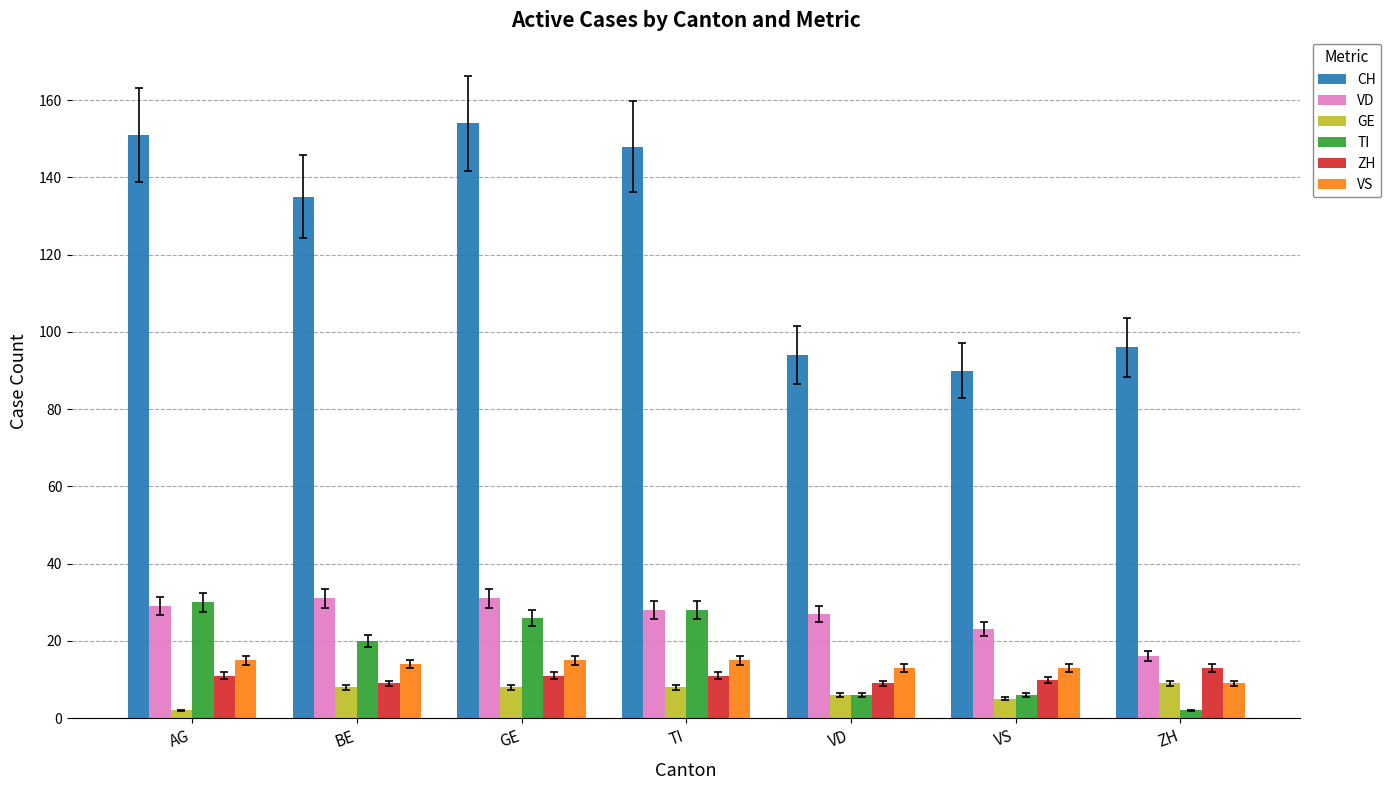

Are the bars grouped side by side (vs. stacked)?

Yes